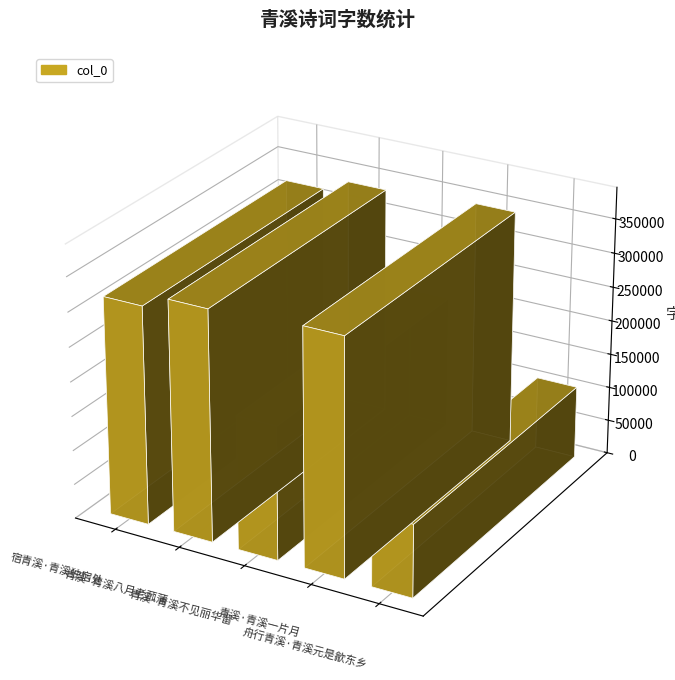

Reading left to right, what are all the values shown in this chart?

宿青溪·青溪独宿处=316952	青溪·青溪八月老菰蒲=335504	青溪·青溪不见丽华留=194239	青溪·青溪一片月=344030	舟行青溪·青溪元是歙东乡=106159